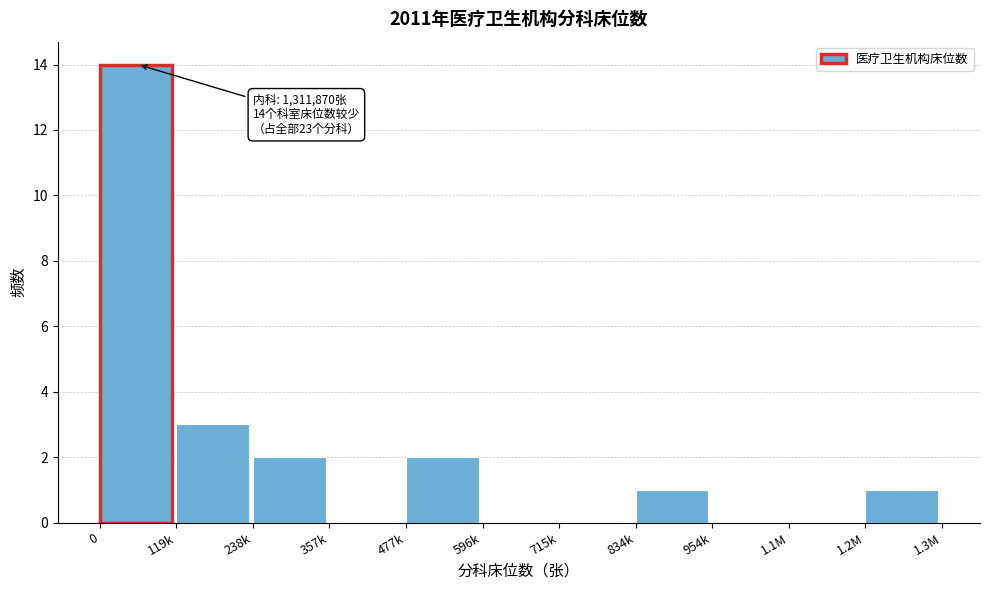

At which label is the value closest to 7?

119k